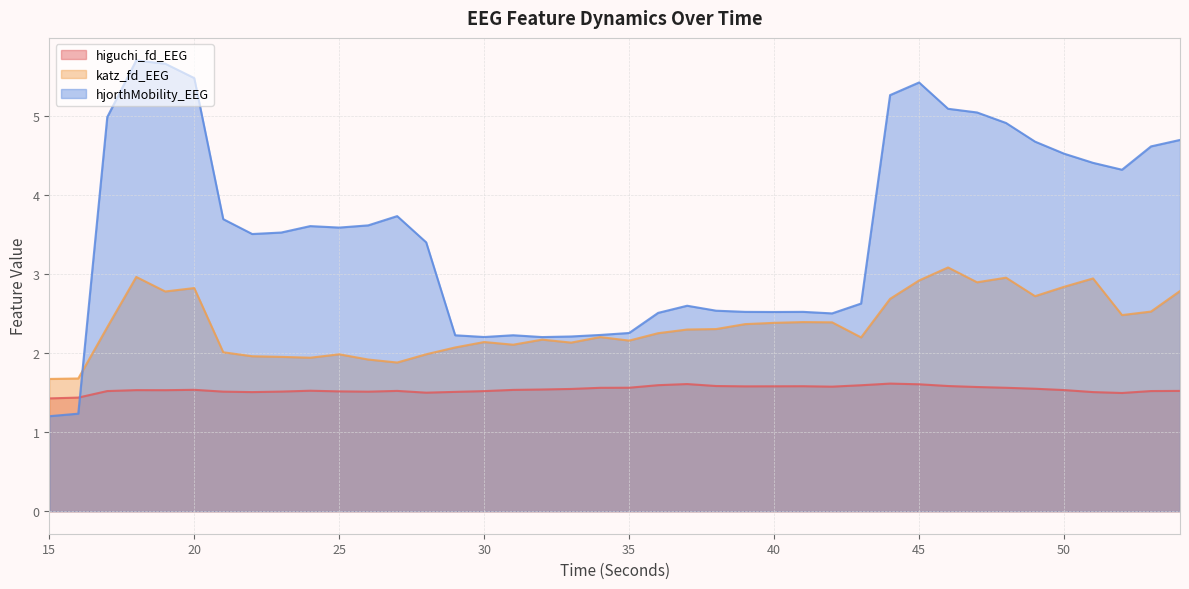

Count the number of data series in this chart.

3